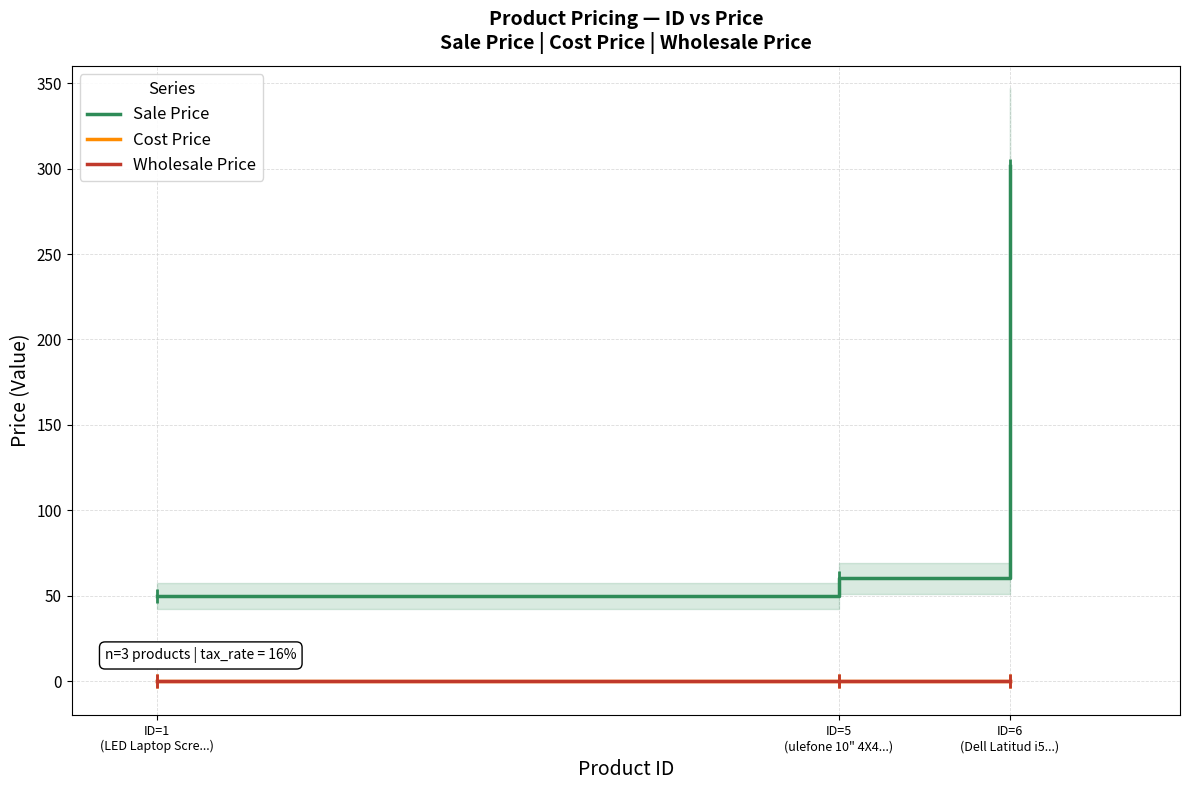

What position from the right is ID=5
(ulefone 10" 4X4...)?

2